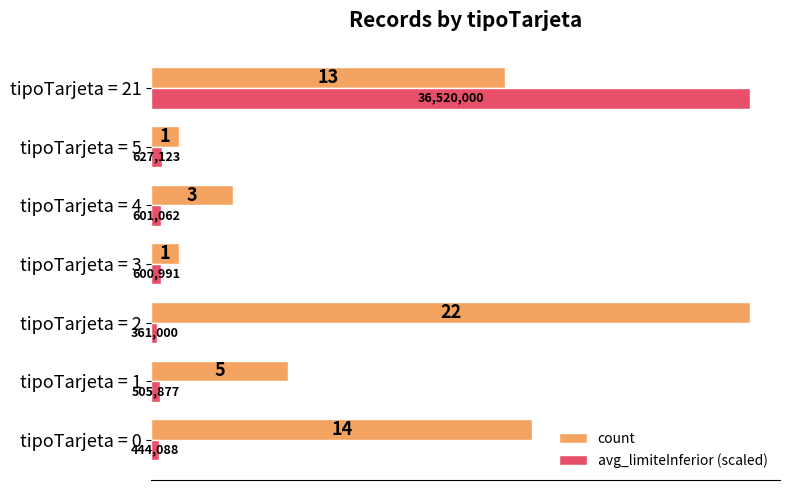

At which label does avg_limiteInferior (scaled) reach its peak?

tipoTarjeta = 21